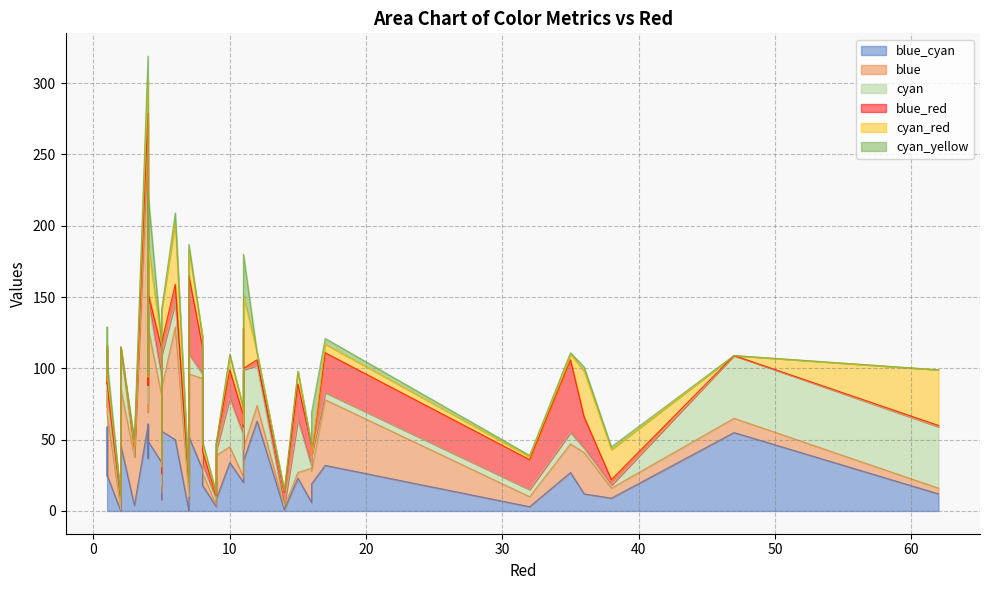

What is the sum of all blue_red values?

508